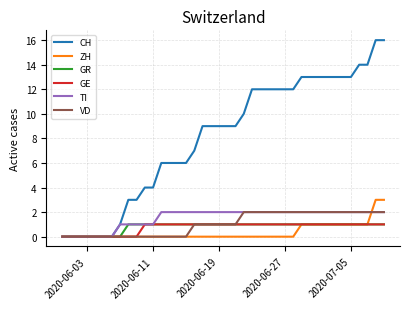

Which series has the largest total across all categories?

CH